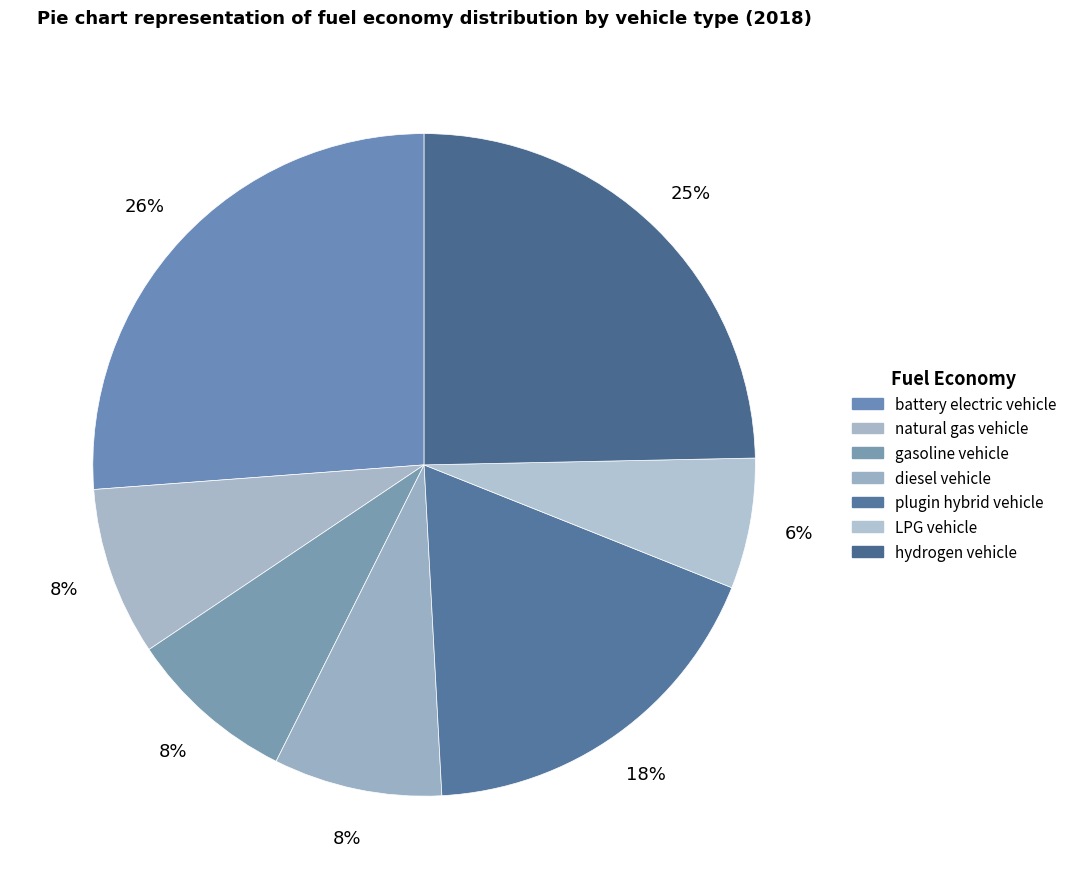

To the nearest percent, what portion does plugin hybrid vehicle represent?

18%